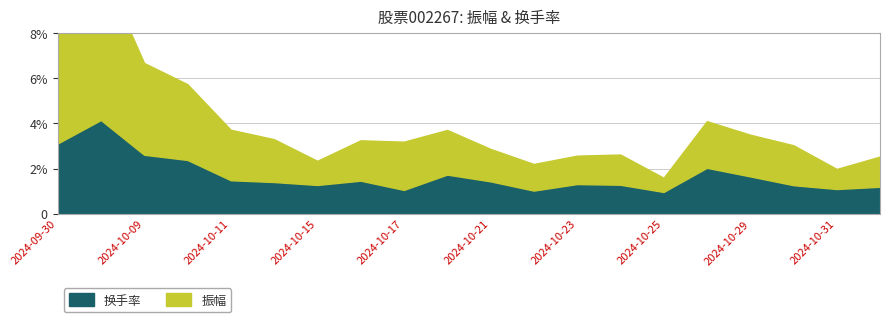

At 2024-10-29, list the series in order from largest to smallest.

振幅, 换手率